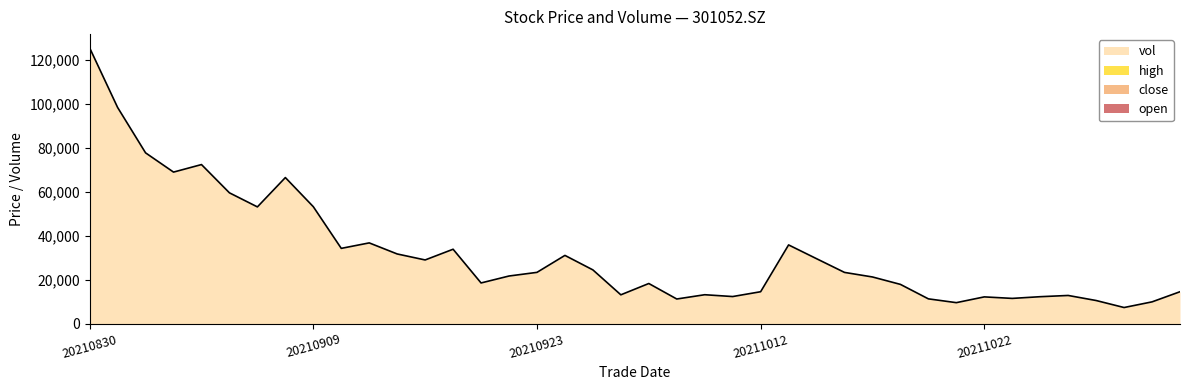

How many distinct data groups are displayed?

4